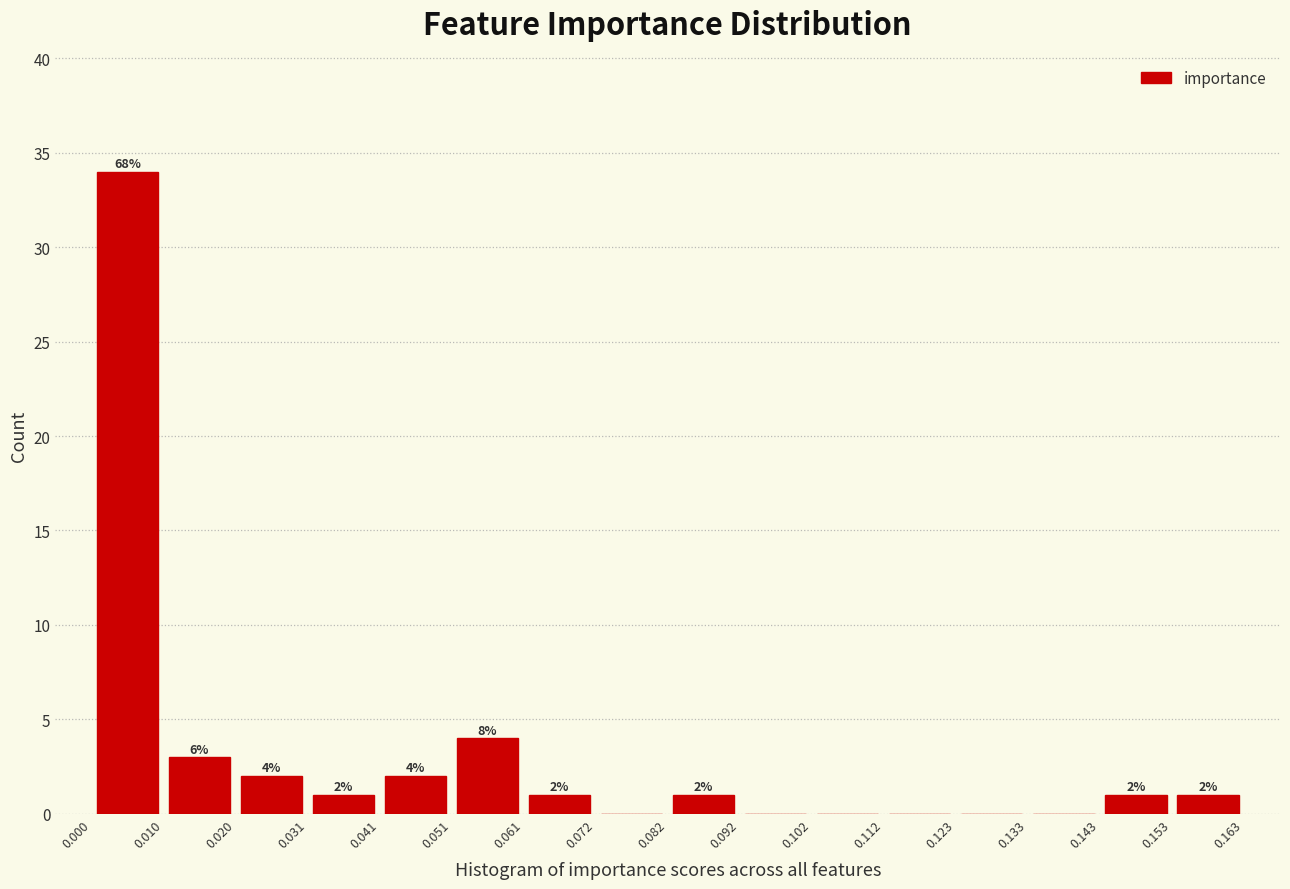

Which range on the x-axis has the tallest bar?

0.000 to 0.010